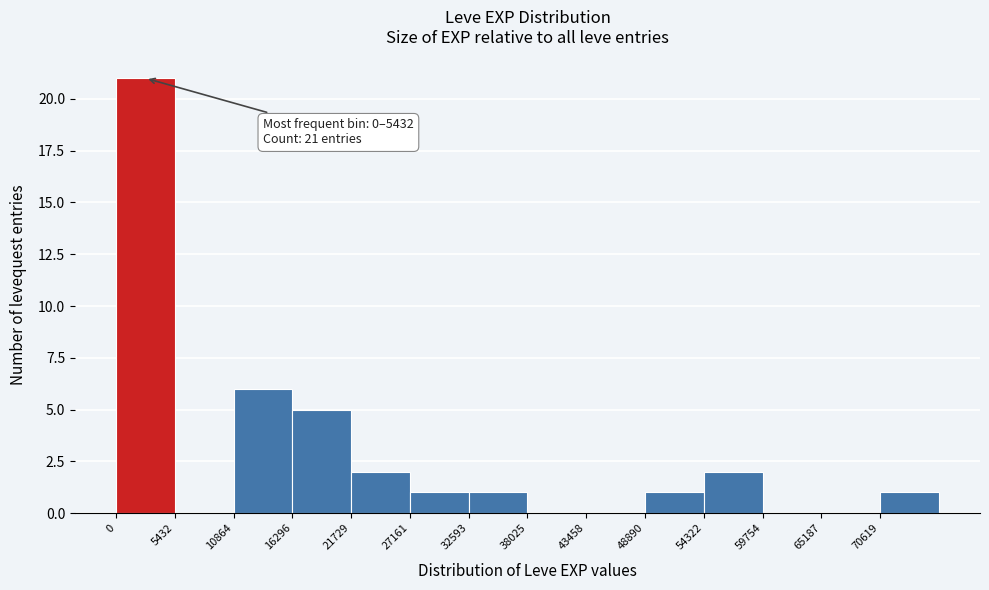

Which range on the x-axis has the tallest bar?

0 to 5000